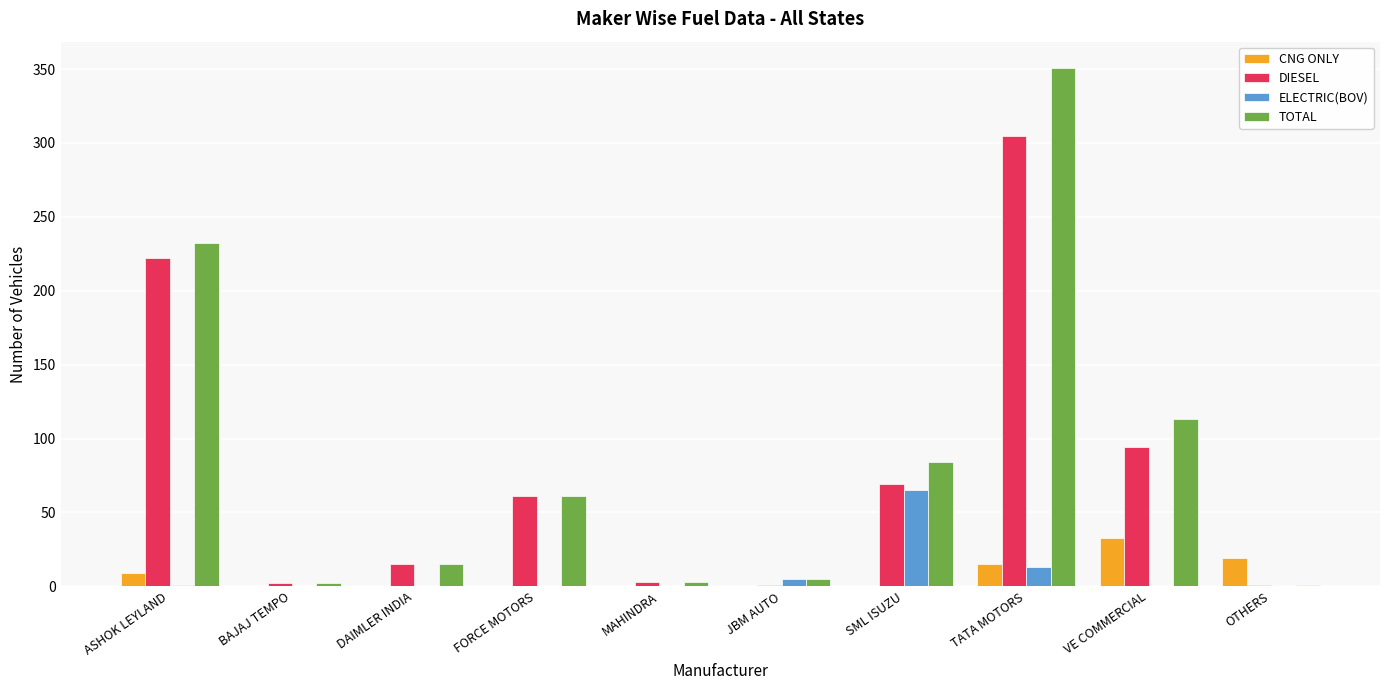

What is the sum of the TOTAL values at BAJAJ TEMPO and TATA MOTORS?

353